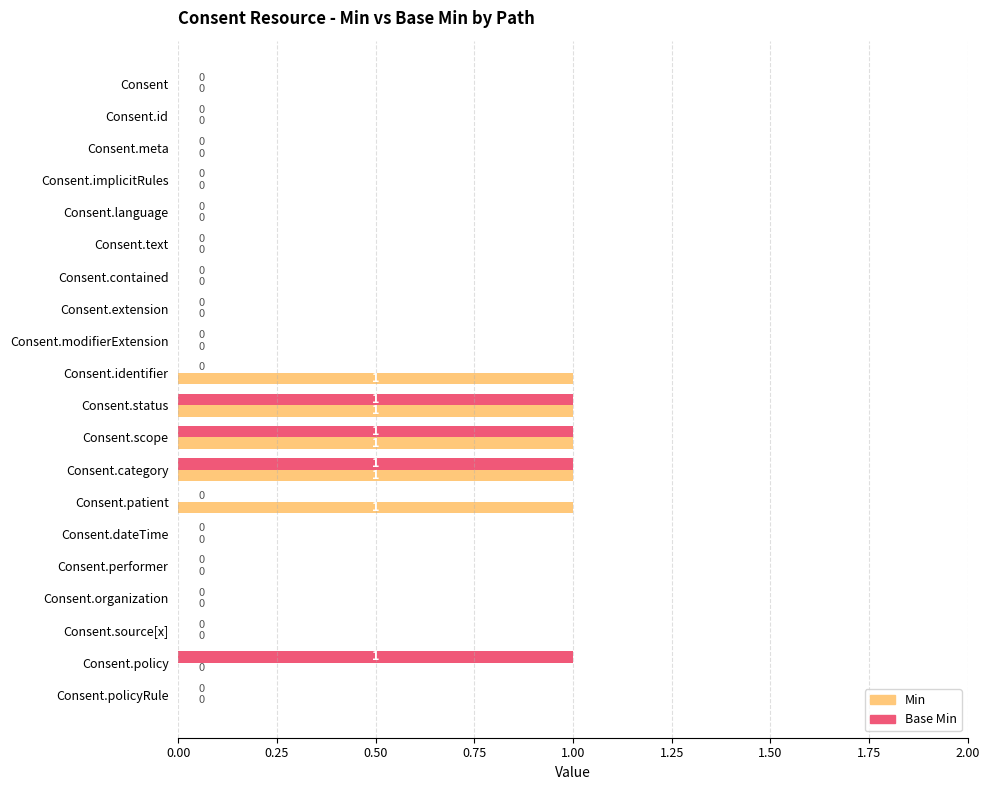

What is the maximum value shown in the chart?

1